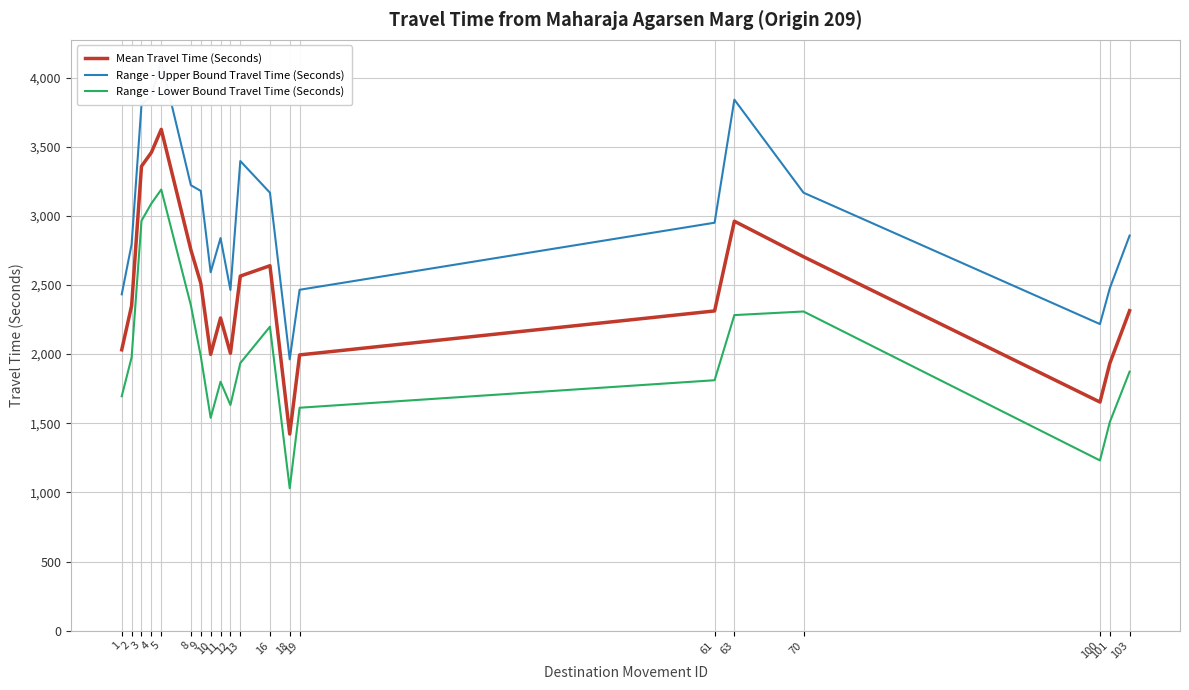

Reading right to left, list all the values displayed in this chart.

Mean Travel Time (Seconds): 103=2314	101=1934	100=1653	70=2704	63=2961	61=2312	19=1994	18=1422	16=2639	13=2564	12=2006	11=2261	10=1998	9=2512	8=2753	5=3625	4=3458	3=3358	2=2350	1=2031
Range - Upper Bound Travel Time (Seconds): 103=2857	101=2477	100=2217	70=3167	63=3840	61=2950	19=2465	18=1962	16=3167	13=3396	12=2464	11=2839	10=2592	9=3180	8=3221	5=4118	4=3870	3=3804	2=2794	1=2432
Range - Lower Bound Travel Time (Seconds): 103=1873	101=1509	100=1231	70=2308	63=2282	61=1811	19=1612	18=1030	16=2198	13=1935	12=1632	11=1800	10=1539	9=1984	8=2352	5=3190	4=3089	3=2964	2=1976	1=1695